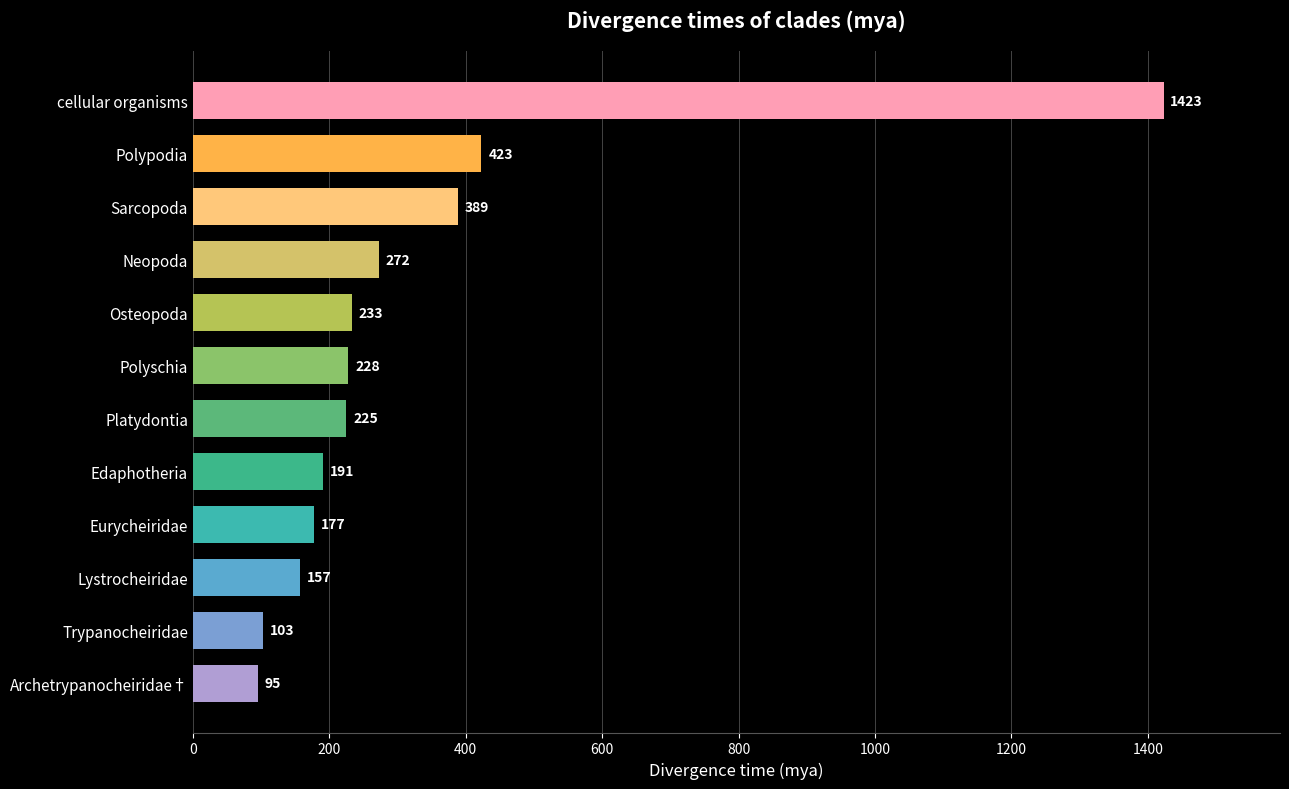

The value at Neopoda is 462. True or false?

False